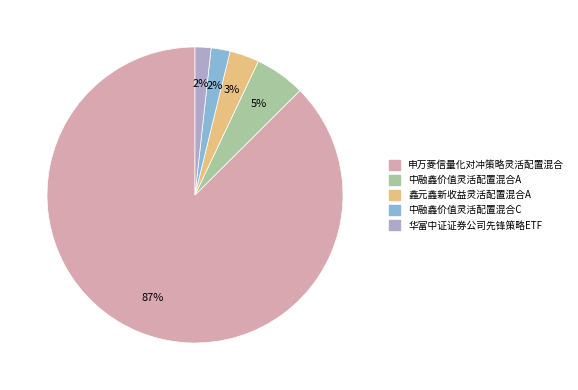

Which category has the biggest portion of the pie?

申万菱信量化对冲策略灵活配置混合